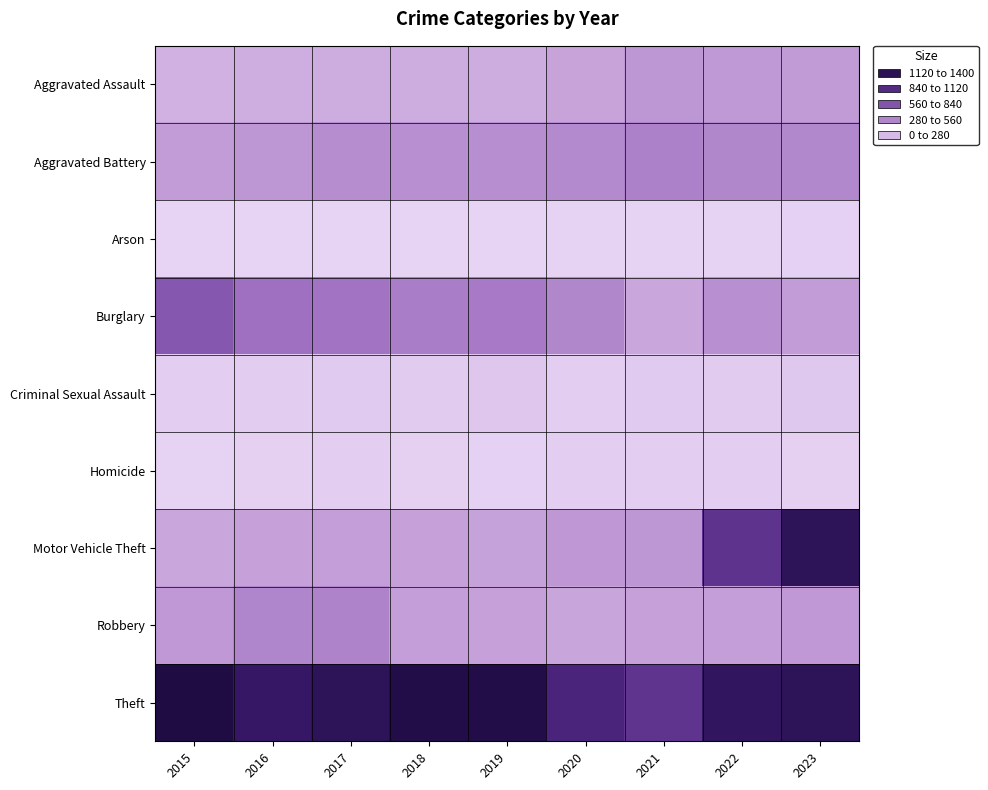

Which series has the largest range (max minus min)?

Motor Vehicle Theft